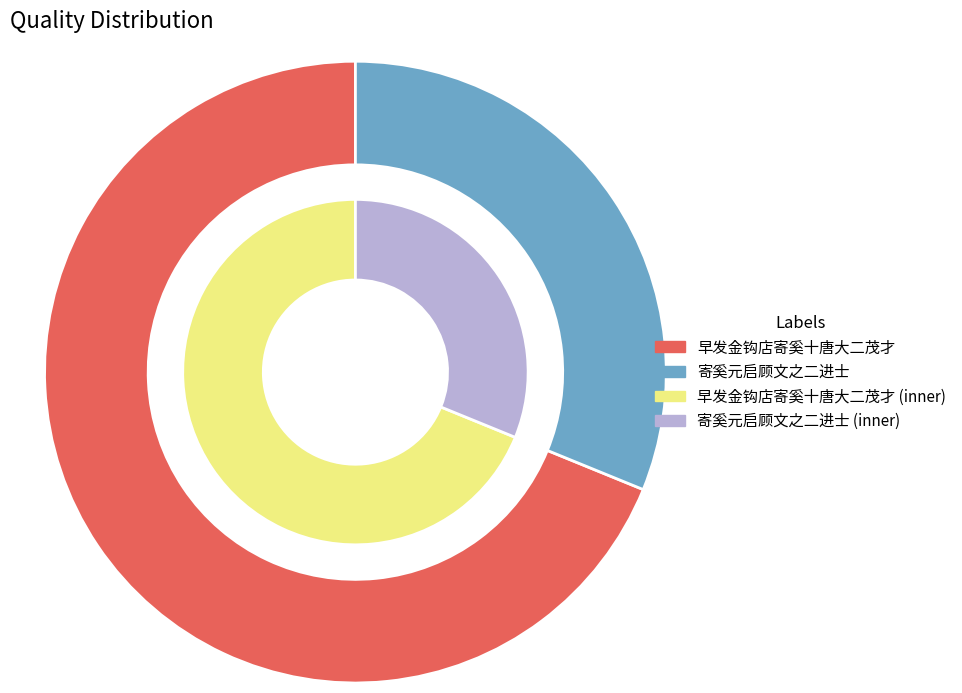

What percentage is the 寄奚元启顾文之二进士 slice, to the nearest percent?

28%